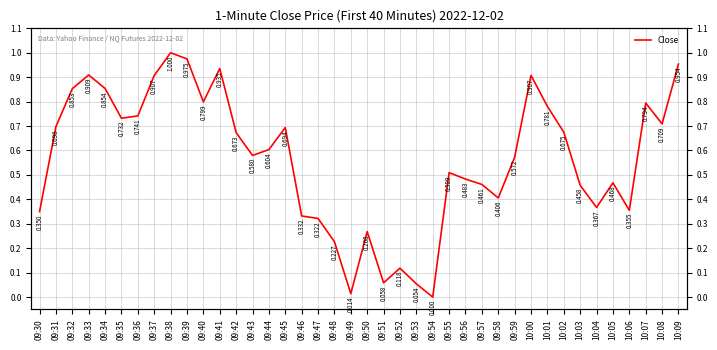

At which category does the data reach its first local valley?

09:35